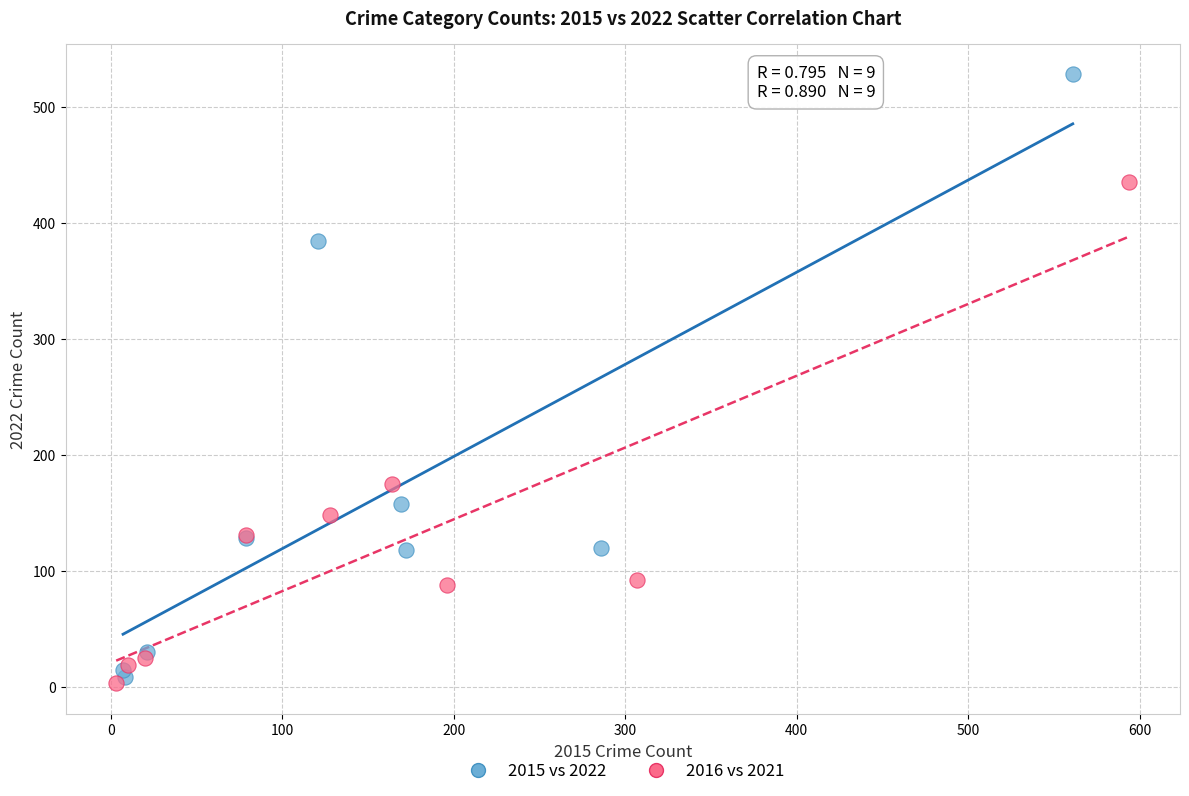

Which series contains the highest Y value?

2015 vs 2022